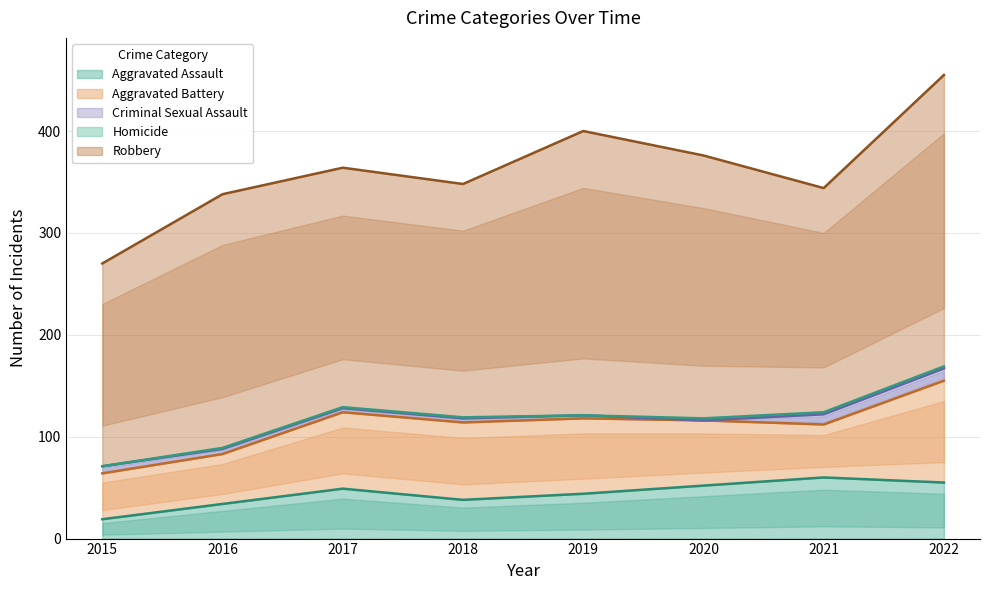

What value does the Aggravated Battery series have at 2021, to the nearest 10?

50